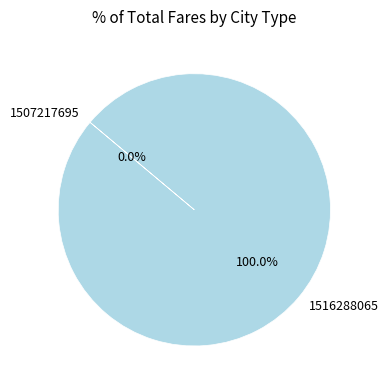

What percentage is the 1516288065 slice, to the nearest percent?

100%